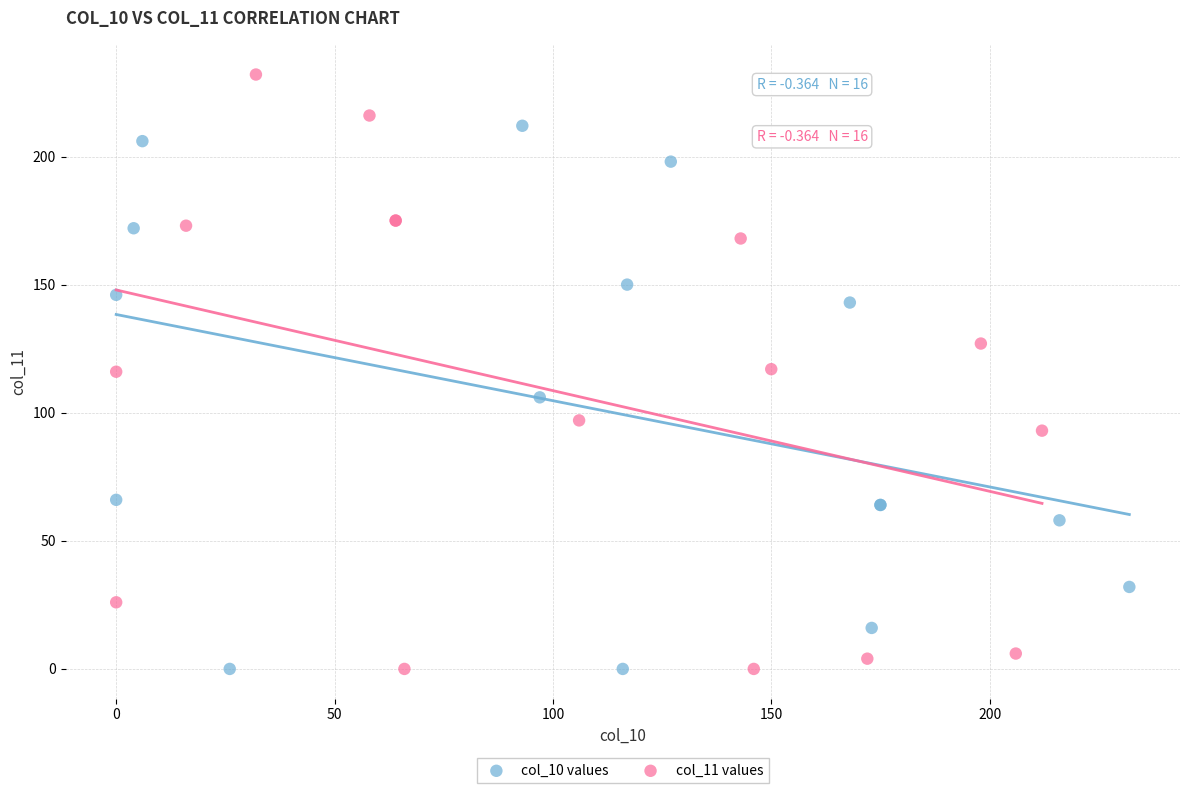

Which series reaches the maximum Y coordinate?

col_11 values